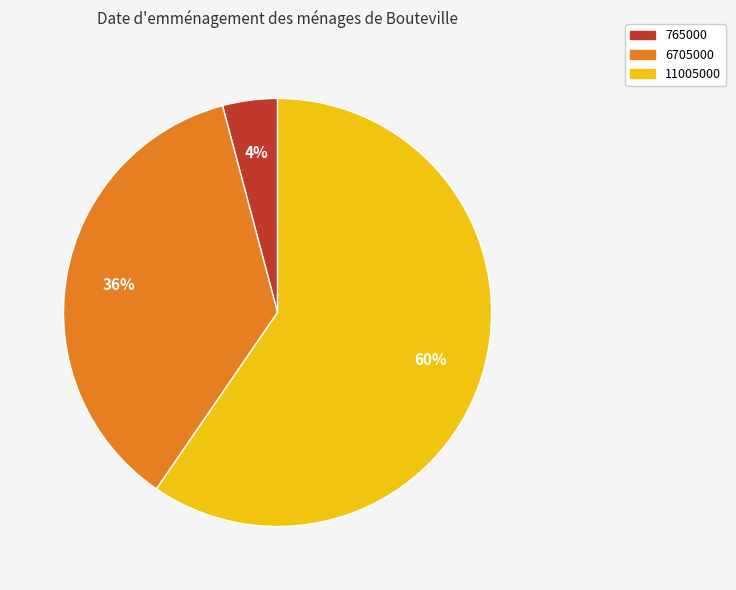

Which has a higher value, 11005000 or 6705000?

11005000